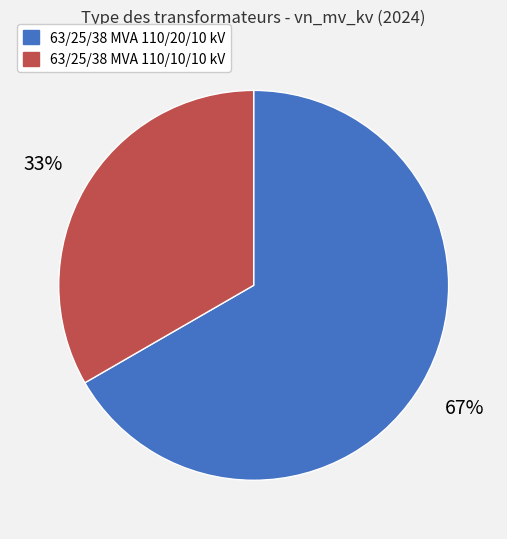

Does 63/25/38 MVA 110/20/10 kV account for over 50% of the chart?

Yes